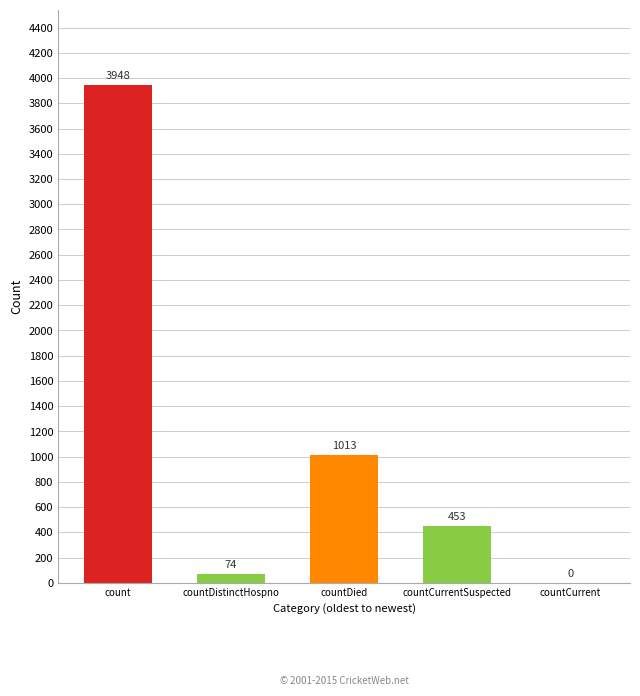

Rank the categories by value from highest to lowest.

count, countDied, countCurrentSuspected, countDistinctHospno, countCurrent